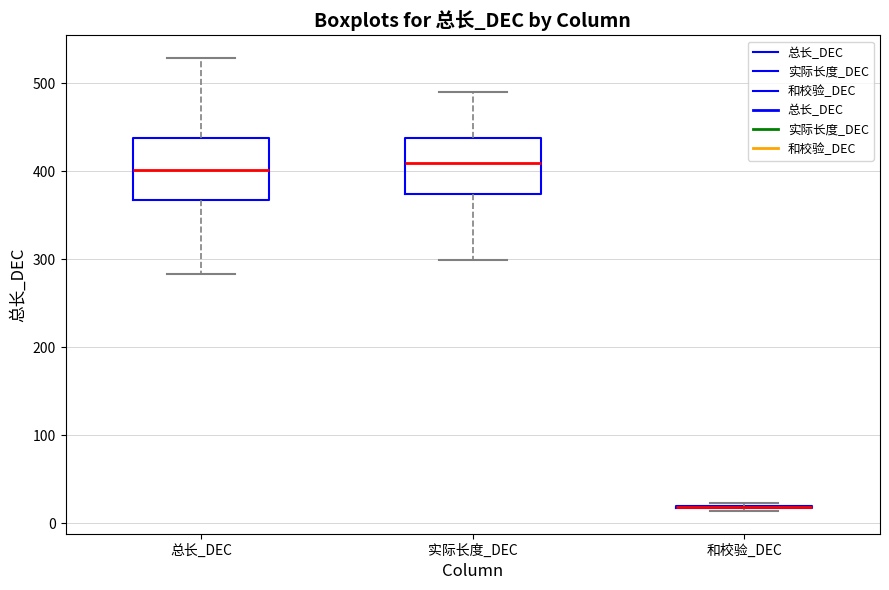

Where does the lower whisker of the box for 实际长度_DEC end on the y-axis? The values are not printed on the chart, so give them approximately, as read against the axis.

300